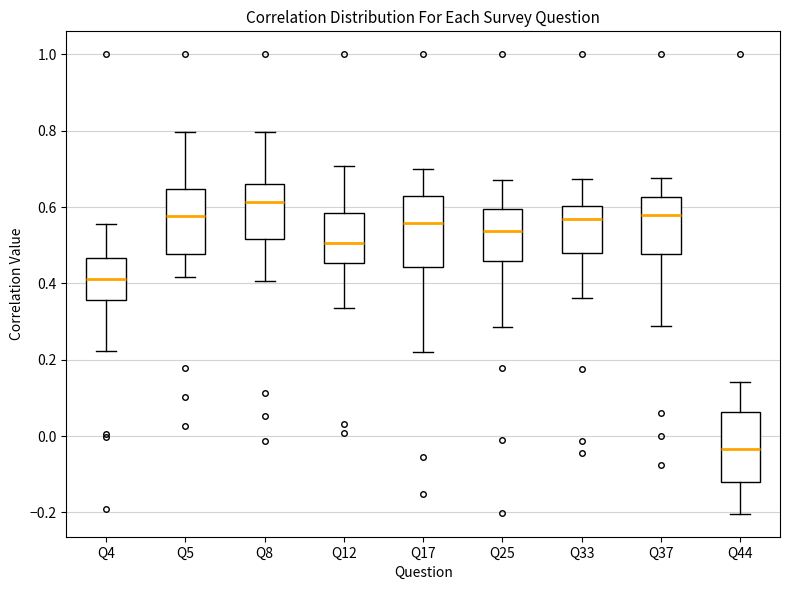

Reading left to right, transcribe this box plot: for each box, give where its median line is, the range the box spans, and where its two whiskers end, as read against the y-axis. The values are not printed on the chart, so give them approximately, as read against the axis.

Q4: median 0.42, box 0.36 to 0.46, whiskers 0.22 to 0.56
Q5: median 0.58, box 0.48 to 0.64, whiskers 0.42 to 0.80
Q8: median 0.62, box 0.52 to 0.66, whiskers 0.40 to 0.80
Q12: median 0.50, box 0.46 to 0.58, whiskers 0.34 to 0.70
Q17: median 0.56, box 0.44 to 0.62, whiskers 0.22 to 0.70
Q25: median 0.54, box 0.46 to 0.60, whiskers 0.28 to 0.68
Q33: median 0.56, box 0.48 to 0.60, whiskers 0.36 to 0.68
Q37: median 0.58, box 0.48 to 0.62, whiskers 0.28 to 0.68
Q44: median -0.04, box -0.12 to 0.06, whiskers -0.20 to 0.14